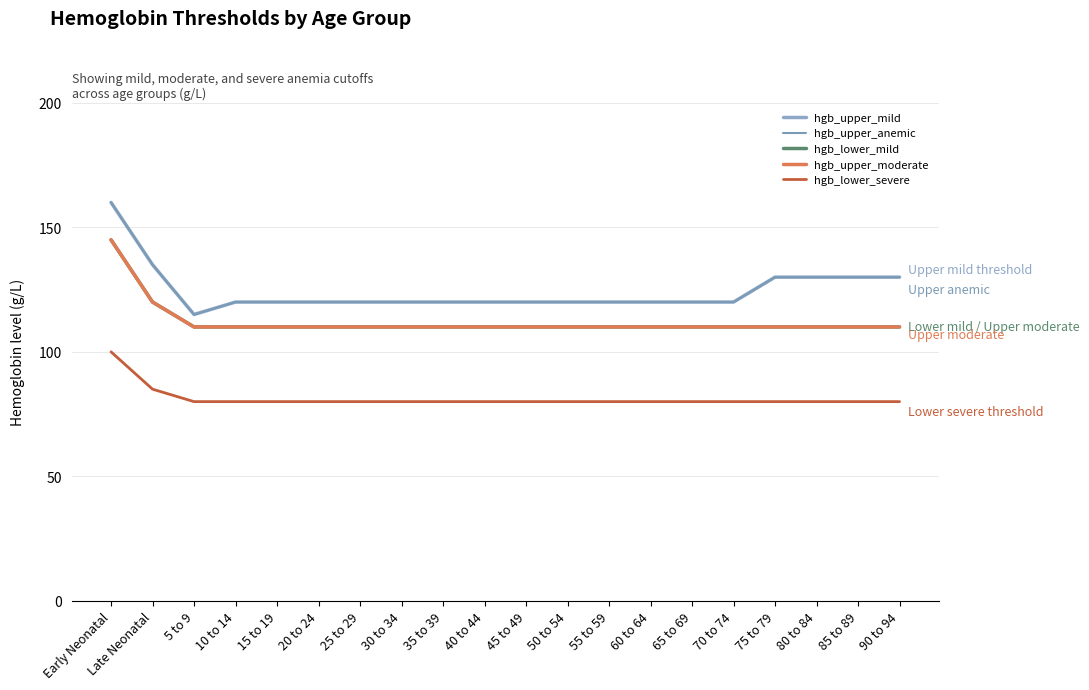

Which series has the widest spread of values?

hgb_upper_mild